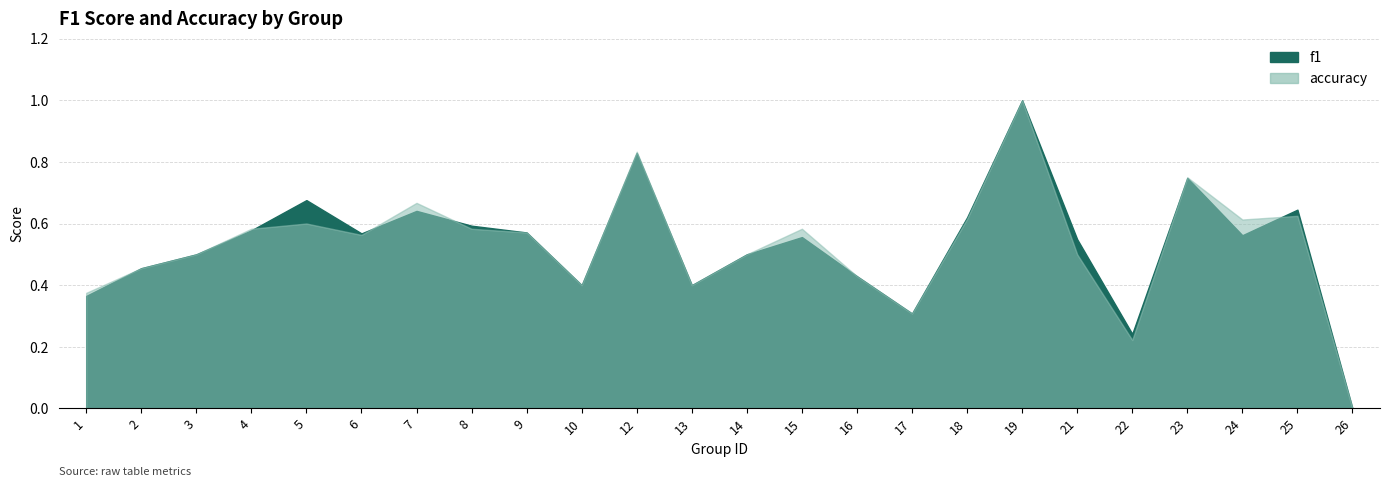

In f1, how many points are lower than both neighbors (excluding endpoints)?

6